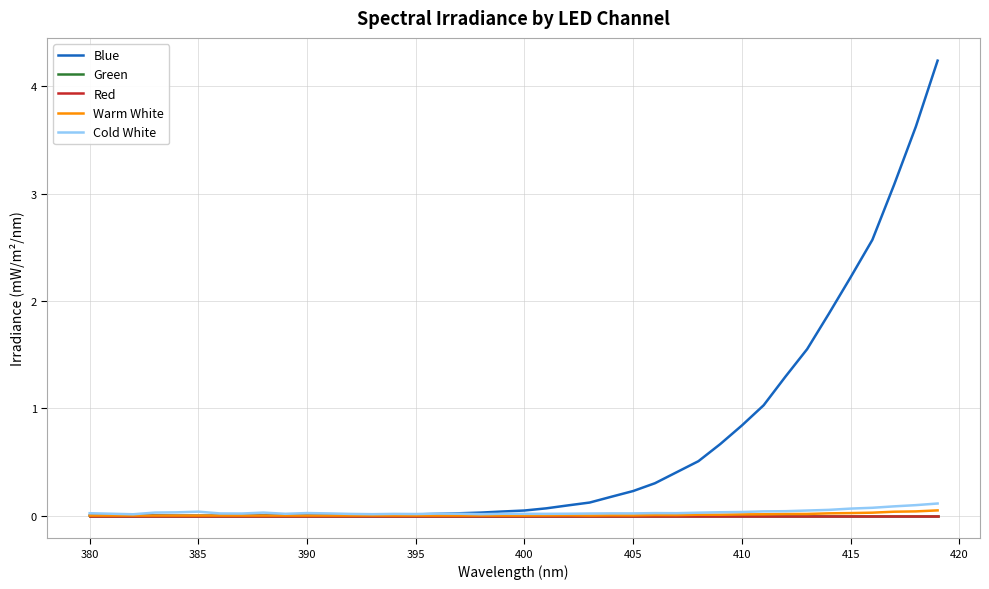

Is this an area chart (filled region under the line)?

No